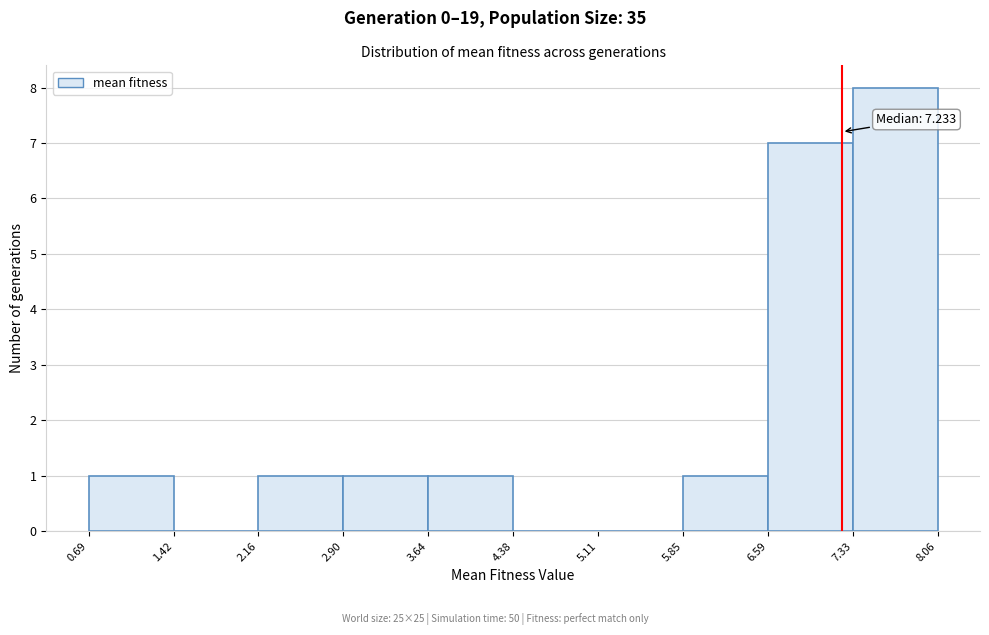

Which range on the x-axis has the tallest bar?

7.33 to 8.06